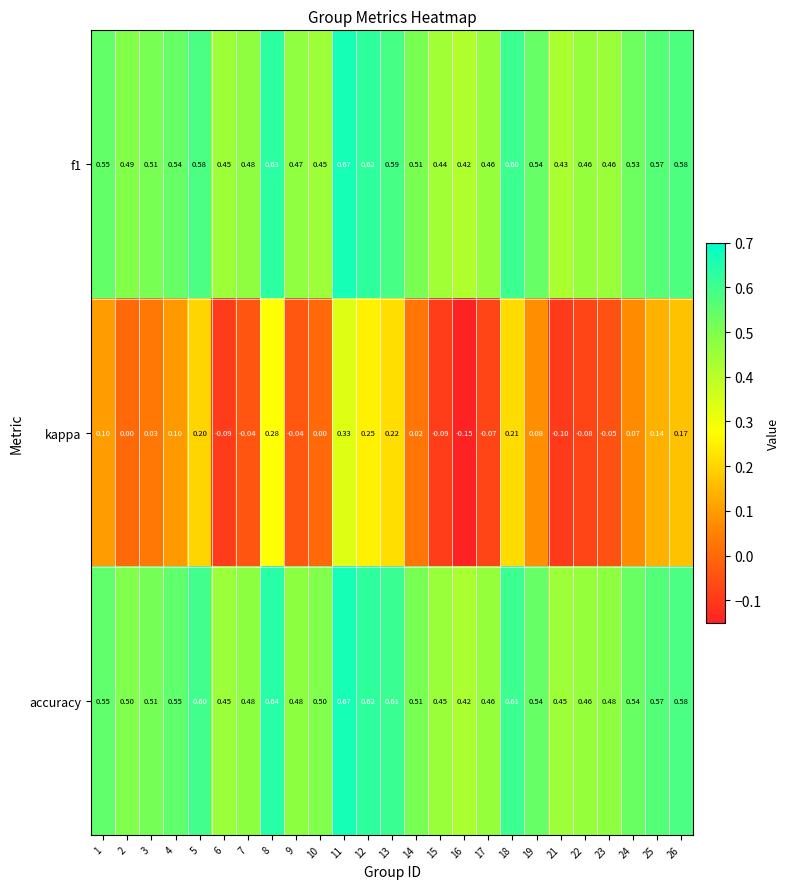

Between 18 and 22, which series saw the biggest shift?

kappa